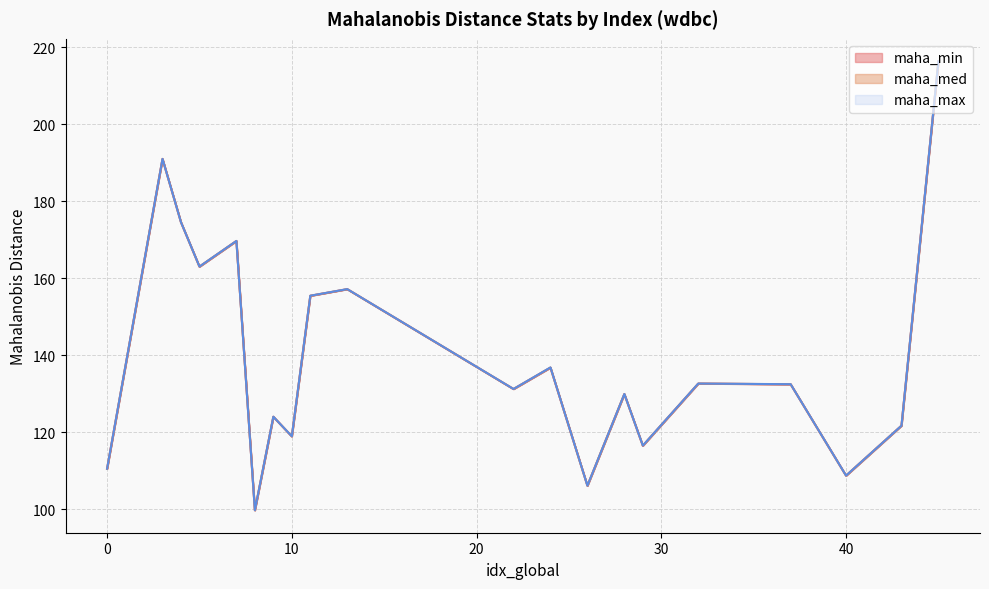

Which category has the highest value in the maha_max series?

45